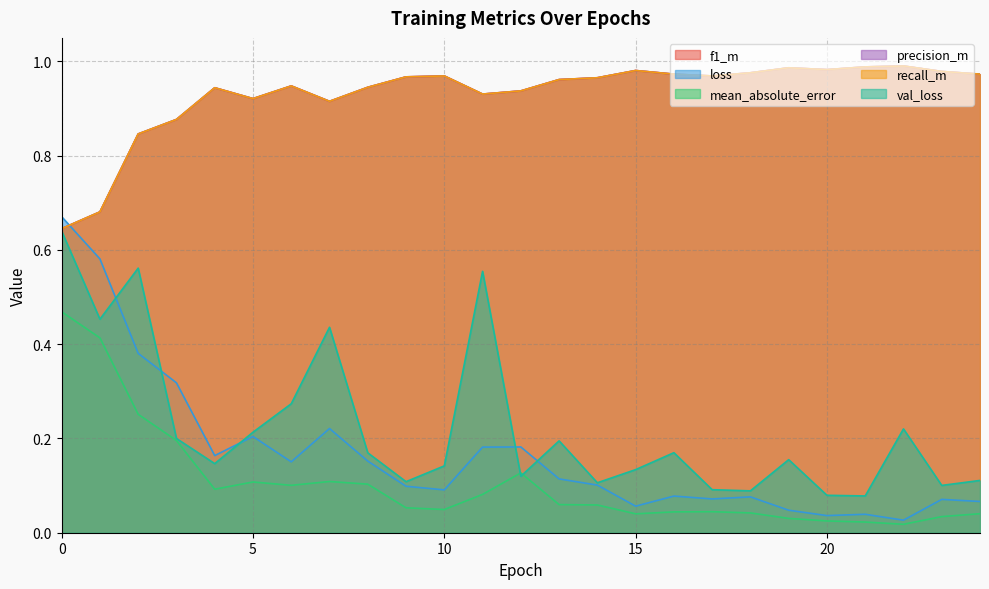

What is the difference between the second highest and second lowest values in the precision_m series?

0.3